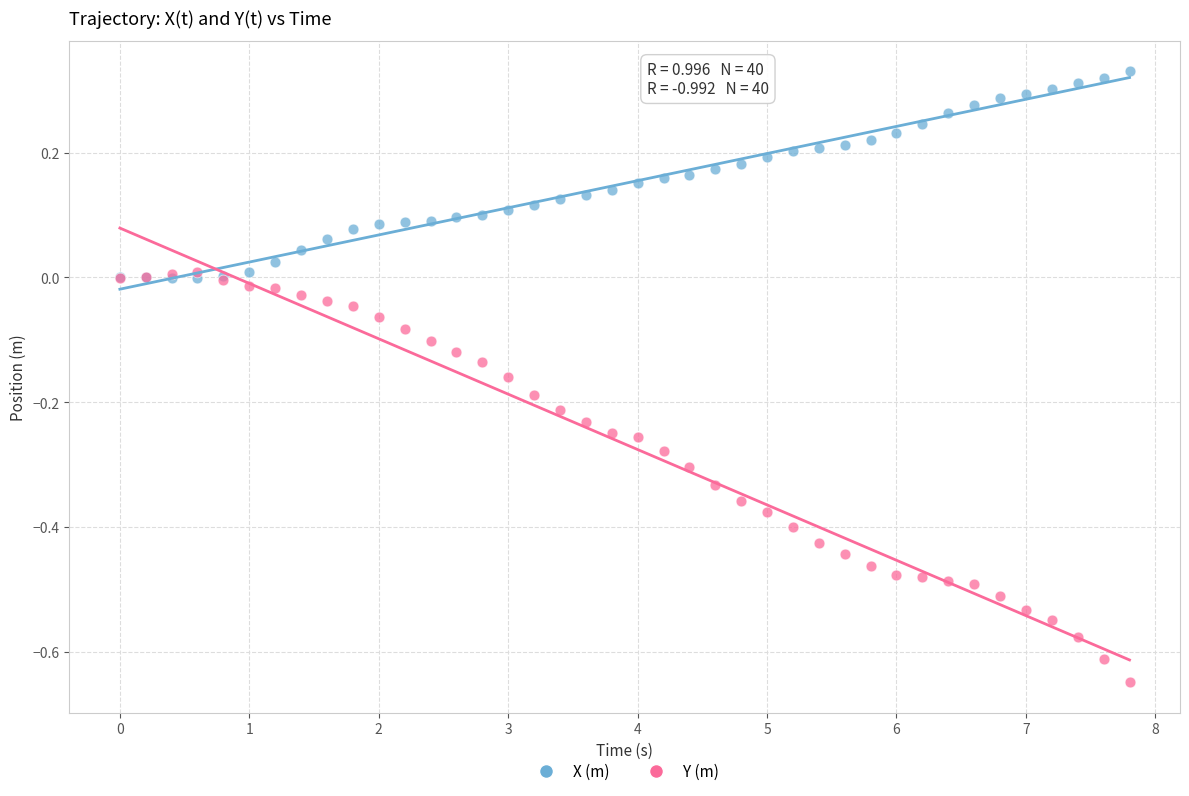

What are all the series names shown in the legend?

X (m), Y (m)